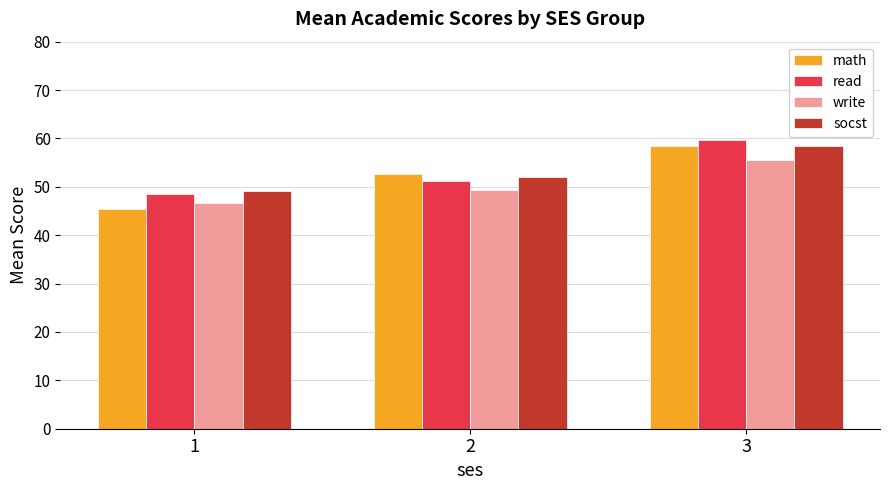

What is the sum of the math values at 3 and 2?

111.0